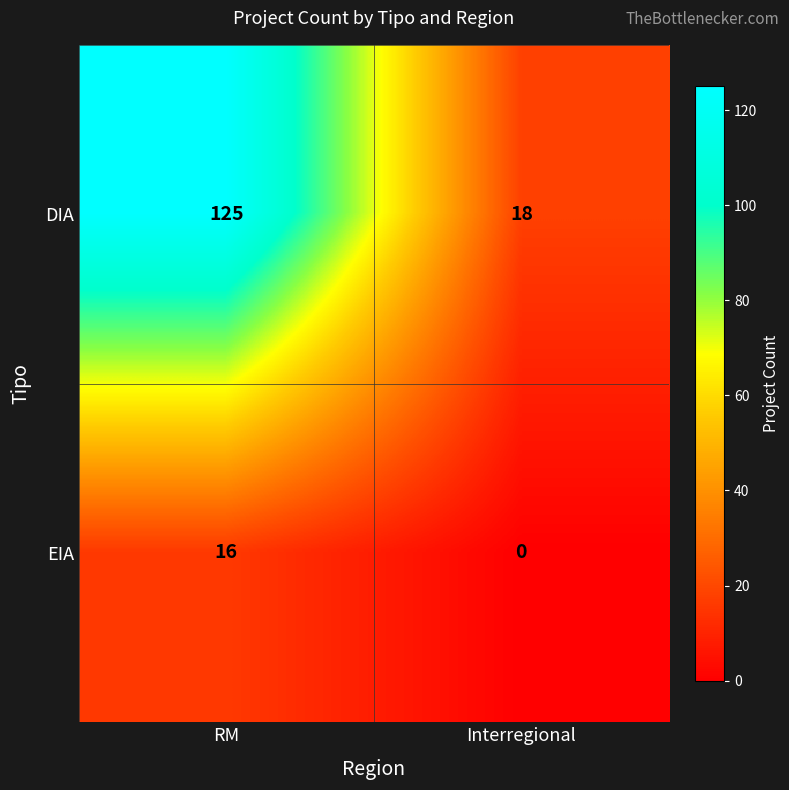

Is the value of EIA at RM greater than the value of DIA at RM?

No